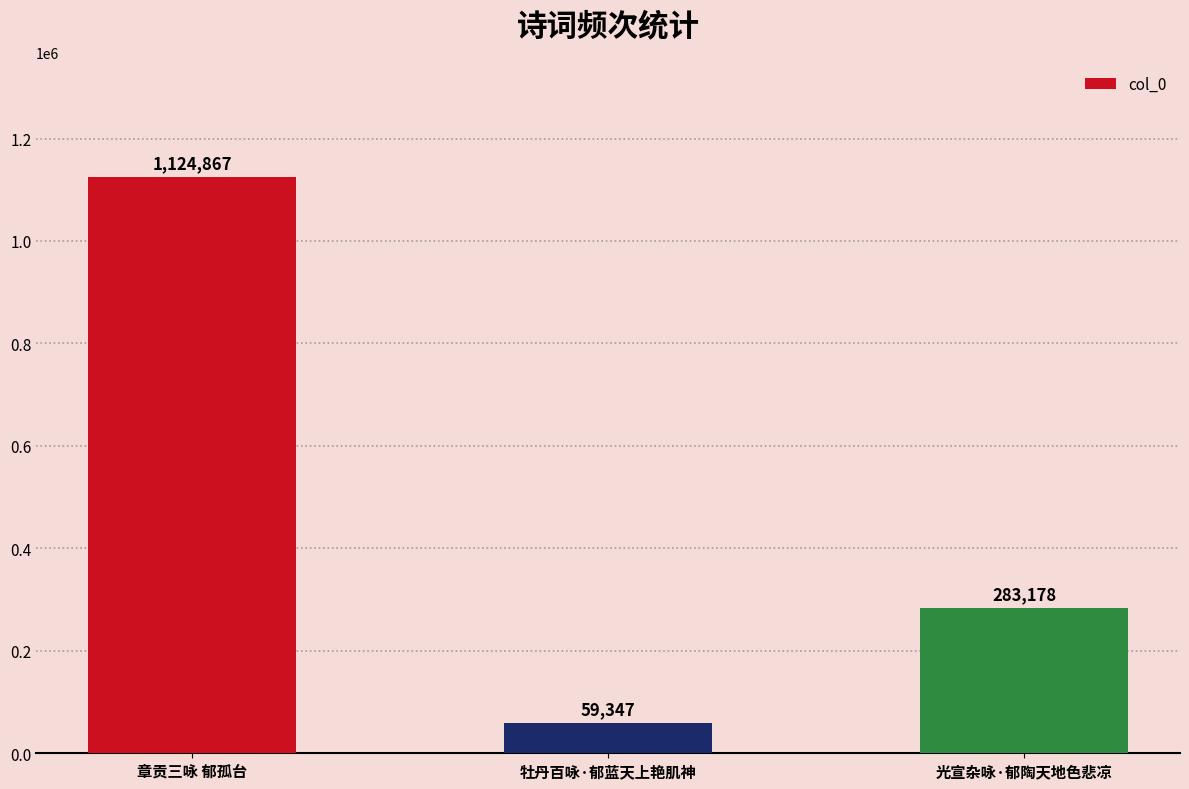

Is it true that the value at 光宣杂咏·郁陶天地色悲凉 is 283178?

True